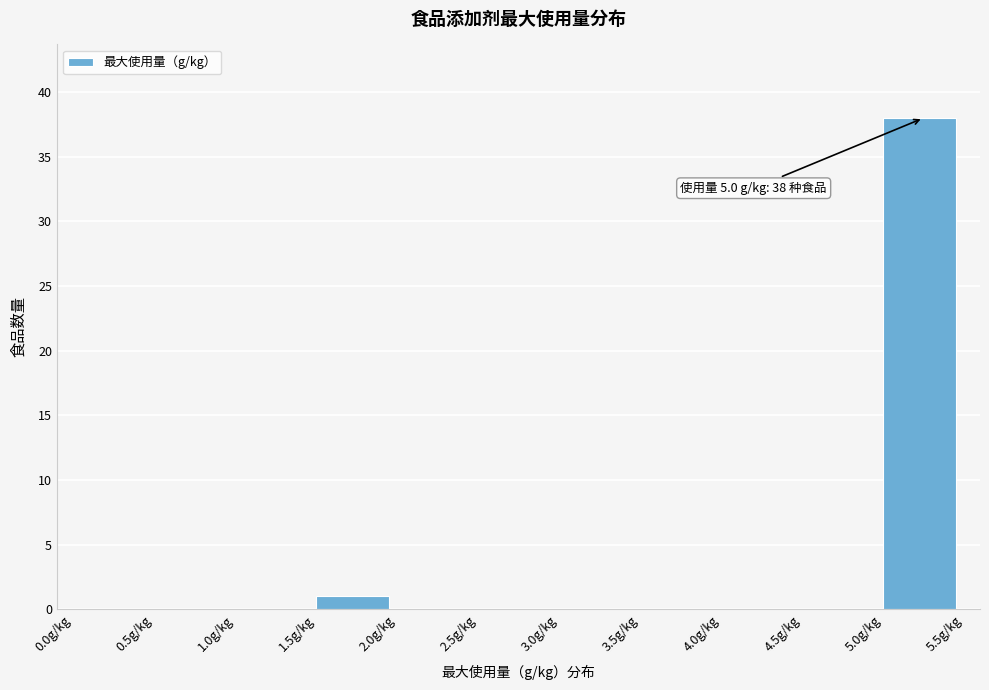

Over which range of the x-axis is the bar tallest?

5.0 to 5.5